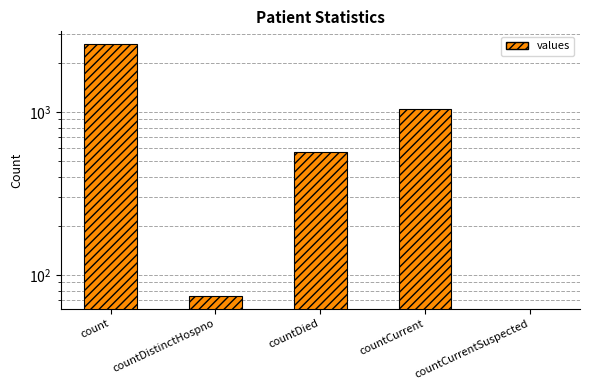

Rank the categories by value from lowest to highest.

countCurrentSuspected, countDistinctHospno, countDied, countCurrent, count